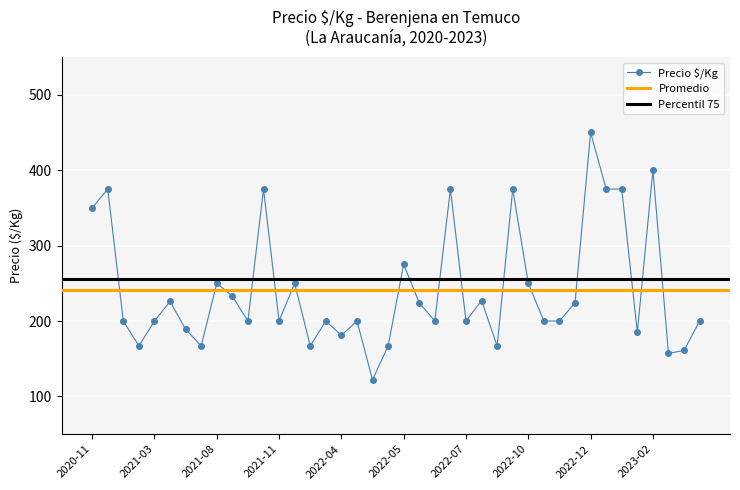

What is the highest value of the Precio $/Kg series?

450